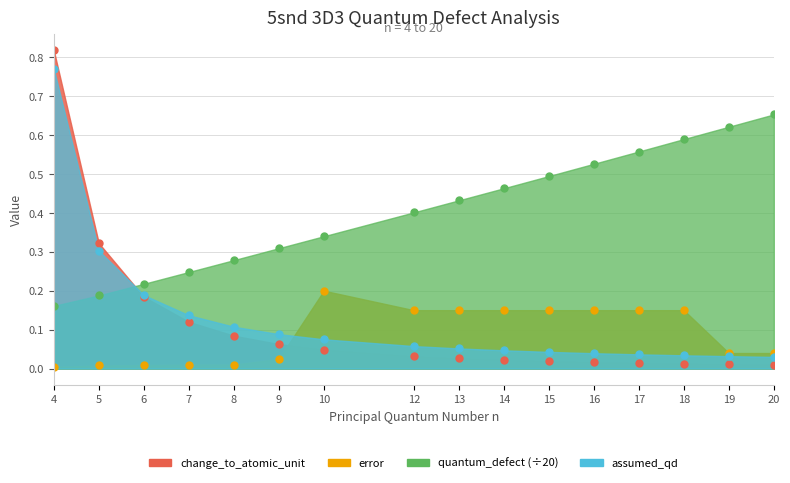

What is the value of the quantum_defect point at the 12th from the left?

0.5